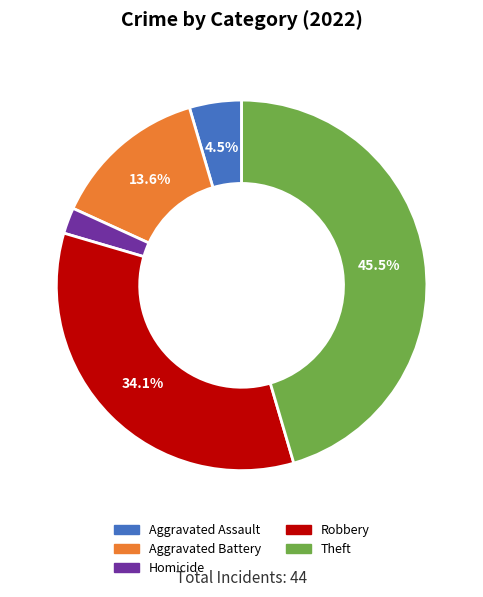

Rank the categories by value from lowest to highest.

Homicide, Aggravated Assault, Aggravated Battery, Robbery, Theft